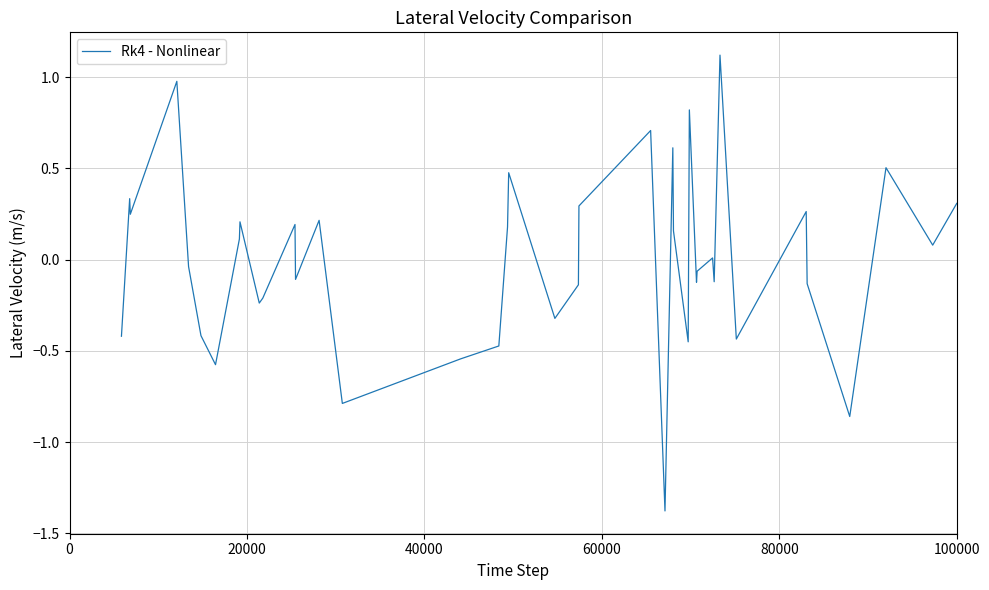

What is the maximum value shown in the chart?

1.1